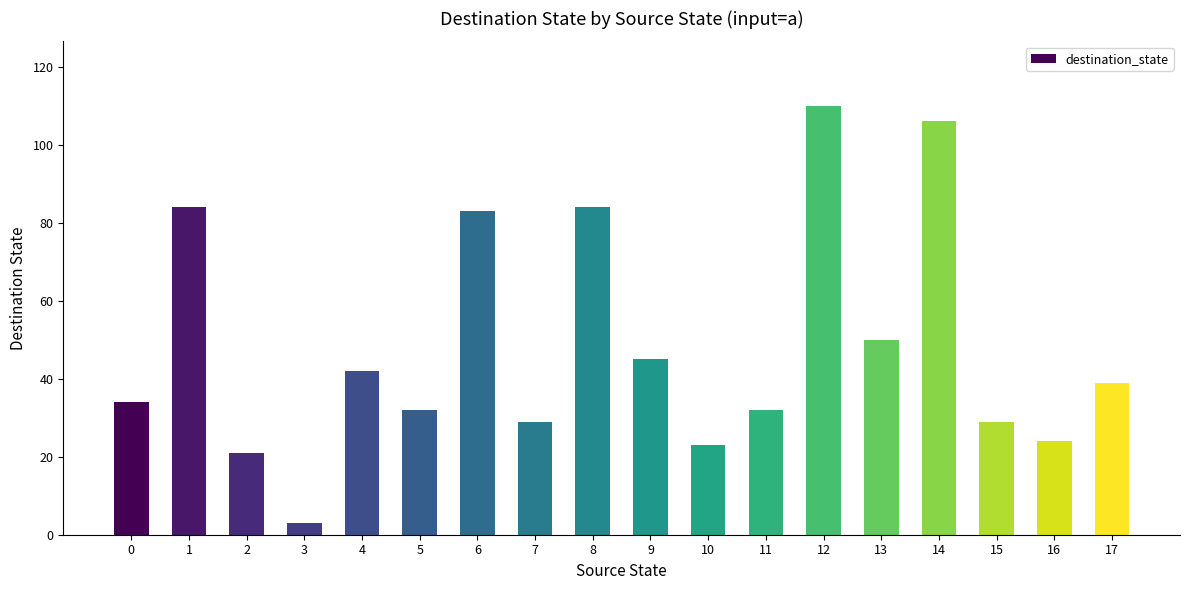

What is the average value?

48